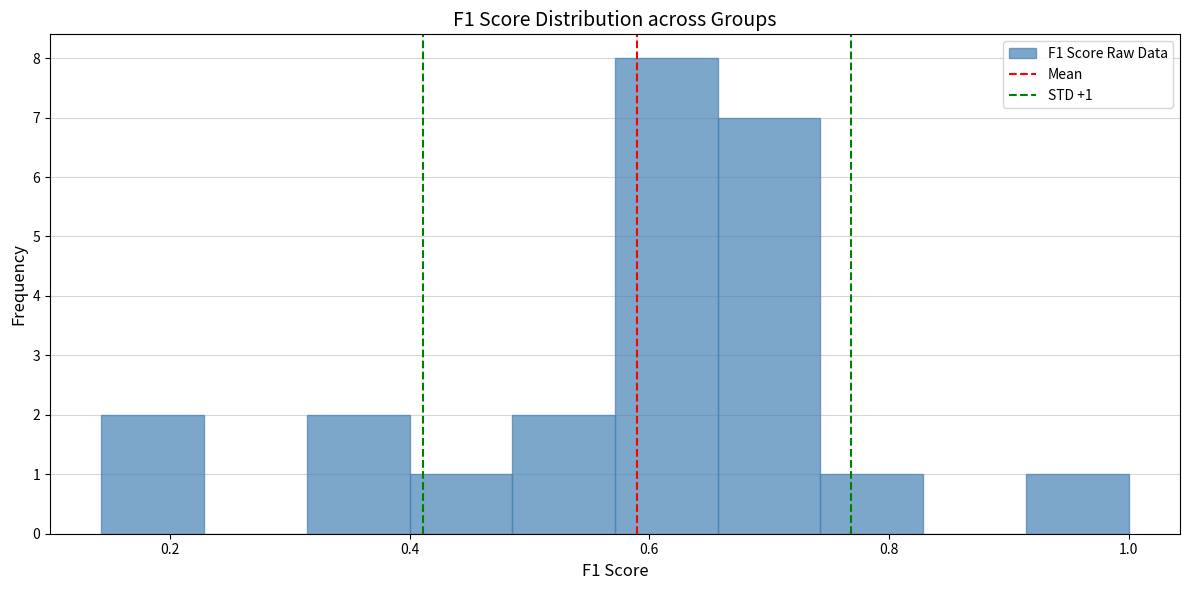

Over which range of the x-axis is the bar tallest?

0.58 to 0.66